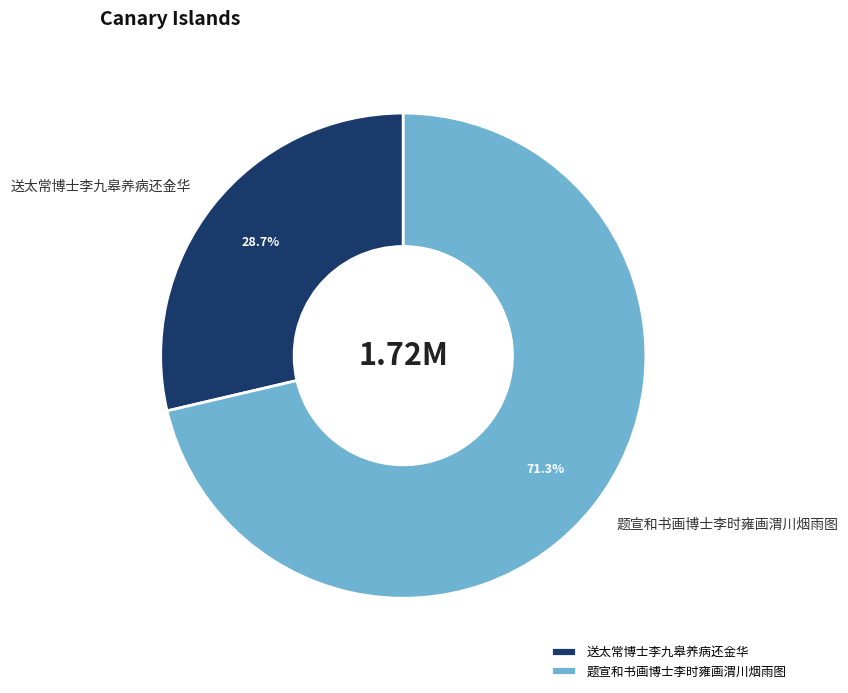

Between 送太常博士李九皋养病还金华 and 题宣和书画博士李时雍画渭川烟雨图, which is larger?

题宣和书画博士李时雍画渭川烟雨图